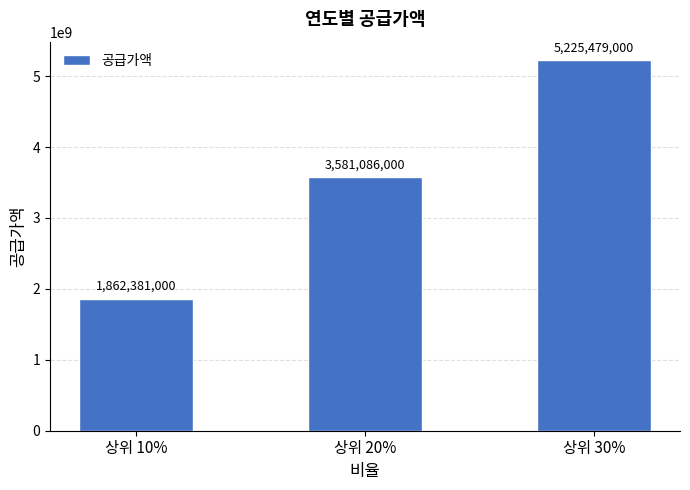

What value does the data have at 상위 30%?

5225479000